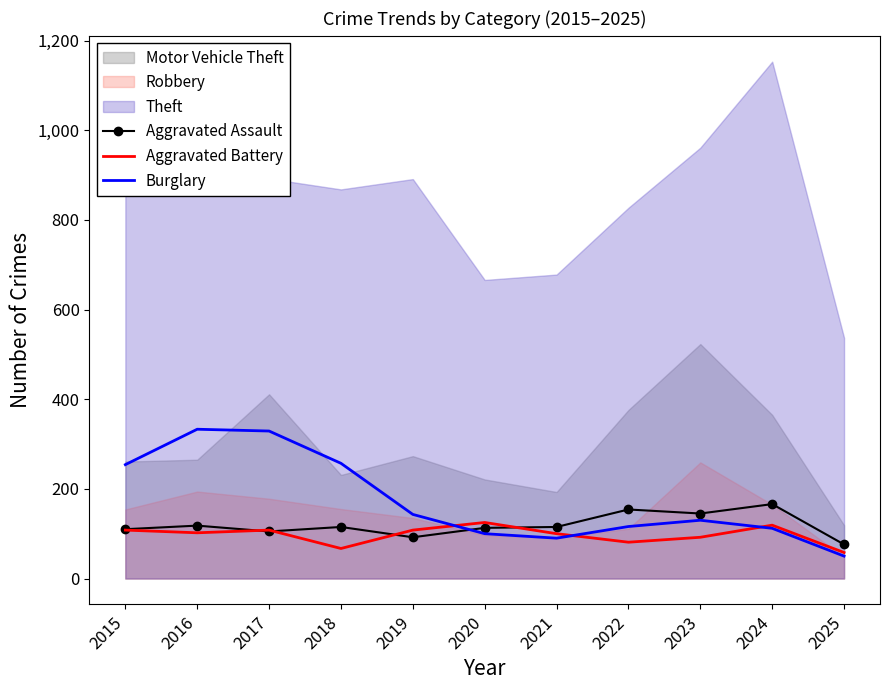

Reading left to right, list all the values displayed in this chart.

Aggravated Assault: 2015=110	2016=118	2017=105	2018=115	2019=92	2020=113	2021=115	2022=154	2023=145	2024=166	2025=76
Aggravated Battery: 2015=108	2016=102	2017=108	2018=67	2019=108	2020=125	2021=100	2022=81	2023=92	2024=119	2025=58
Burglary: 2015=254	2016=333	2017=329	2018=257	2019=143	2020=100	2021=90	2022=116	2023=130	2024=112	2025=50